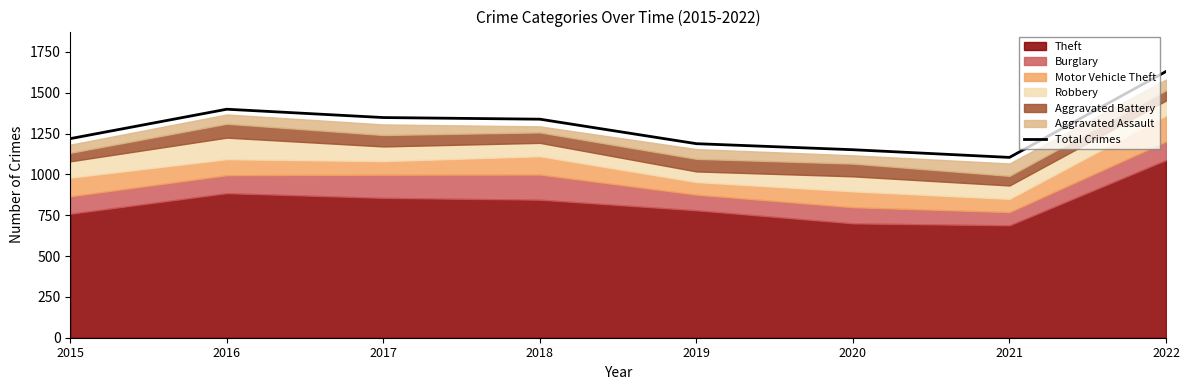

List the labels in order of value, smallest first.

2021, 2020, 2019, 2015, 2018, 2017, 2016, 2022